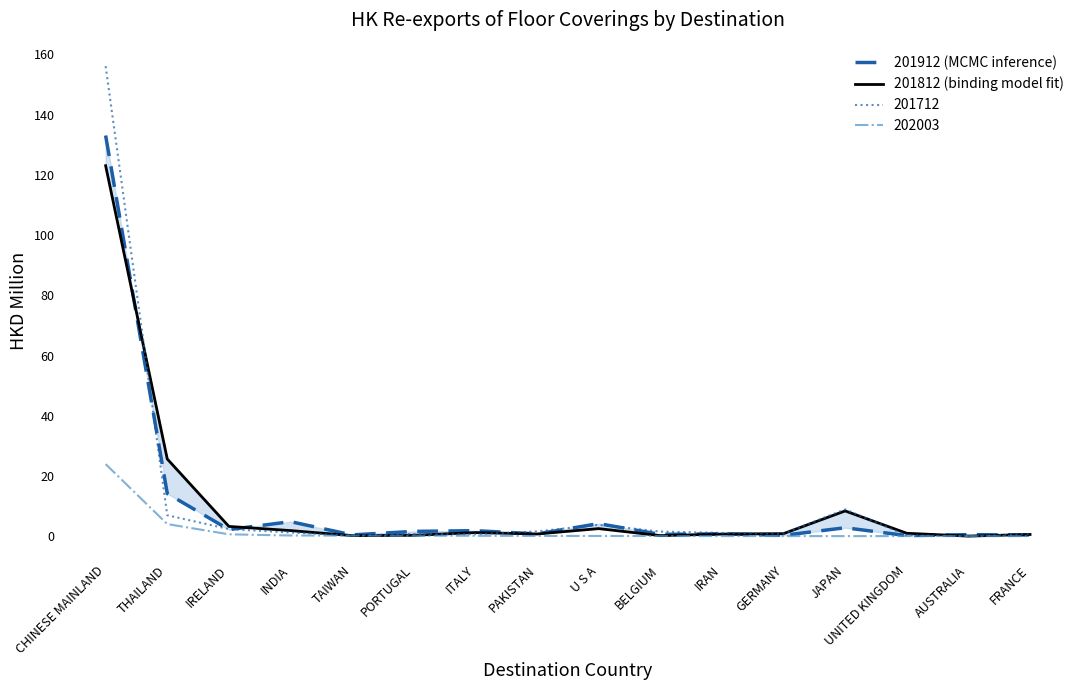

What is the value of the 201812 (binding model fit) point at the 5th from the left?

0.2